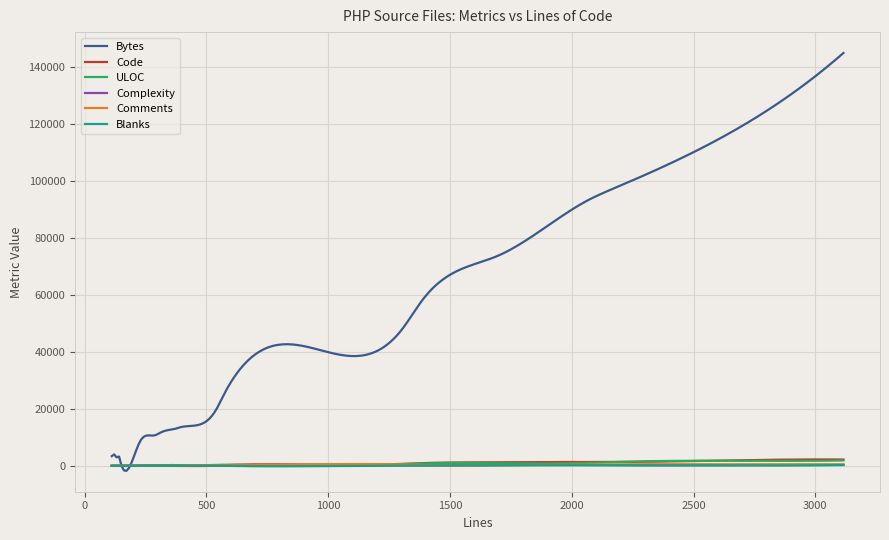

Which series has the widest spread of values?

Bytes